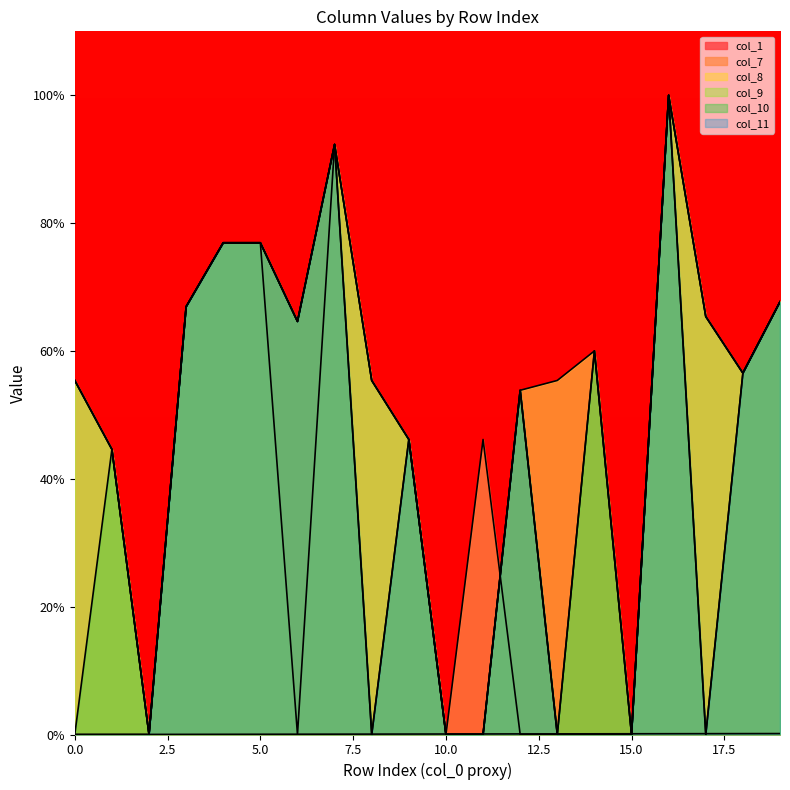

At which category does col_8 reach its first local valley?

2